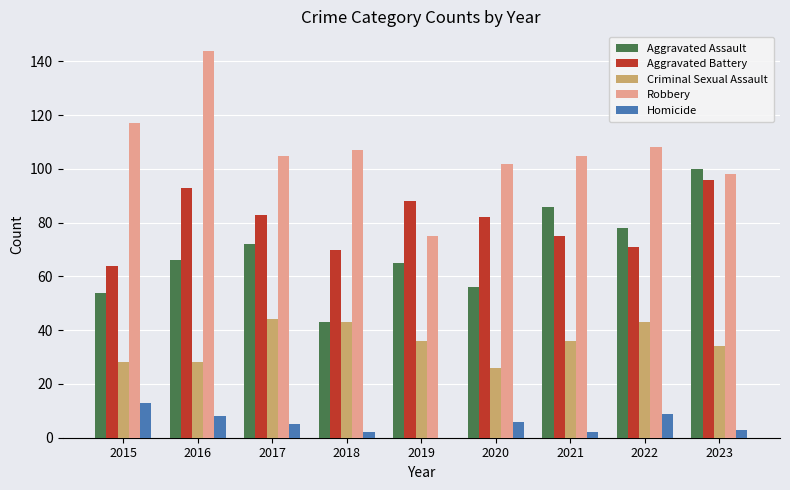

How many series are shown in this chart?

5